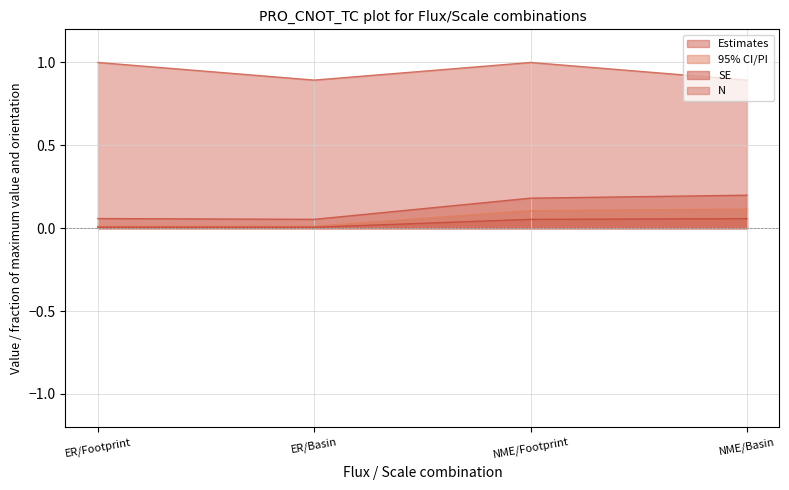

At ER/Footprint, list the series in order from smallest to largest.

SE, 95% CI/PI, Estimates, N